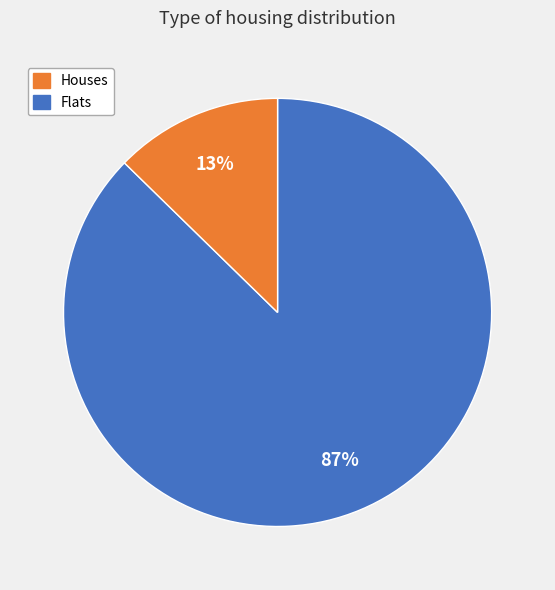

Between Houses and Flats, which is larger?

Houses